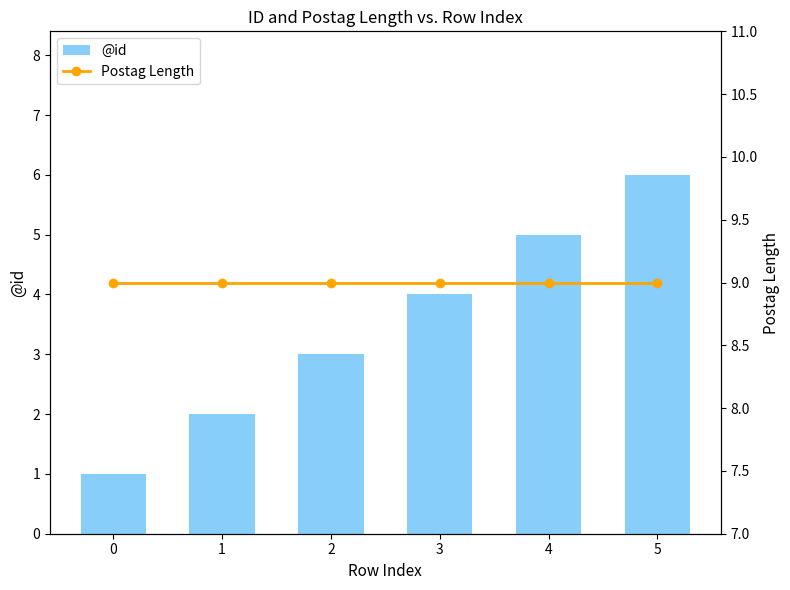

What are all the series names shown in the legend?

@id, Postag Length